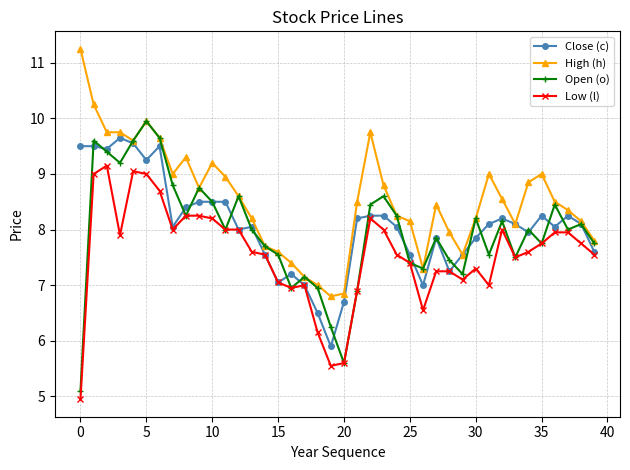

True or false: Low (l) and High (h) cross at least once.

False